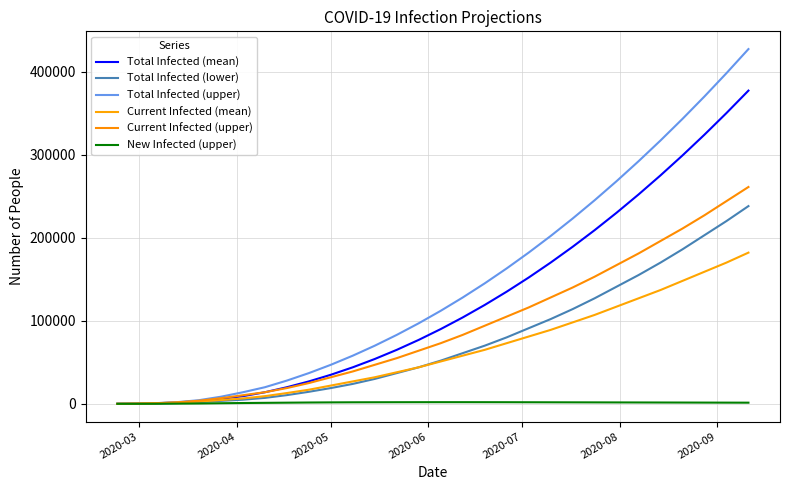

What is the minimum value for Current Infected (mean)?

35